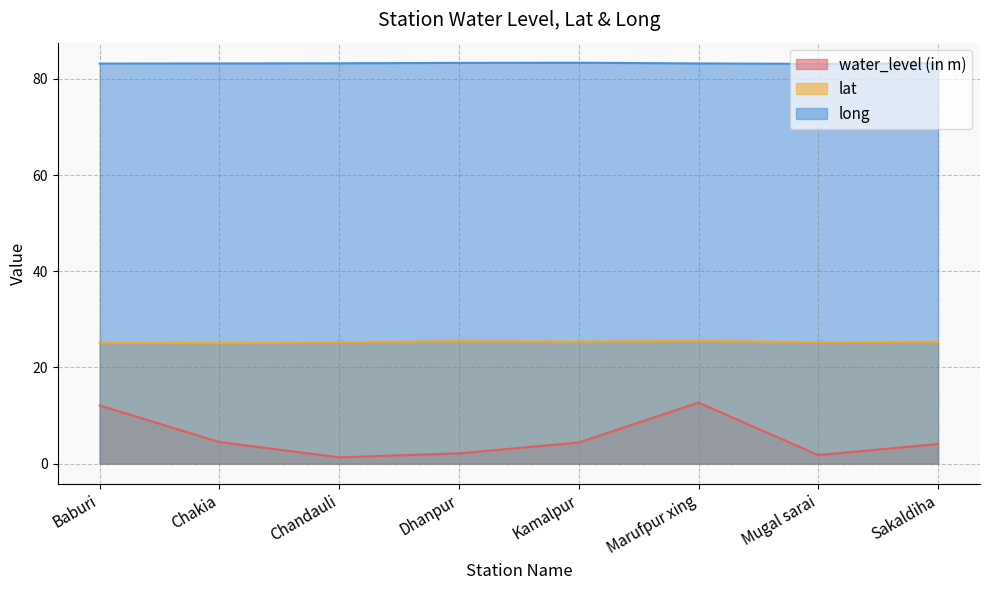

True or false: water_level (in m) and long cross at least once.

False